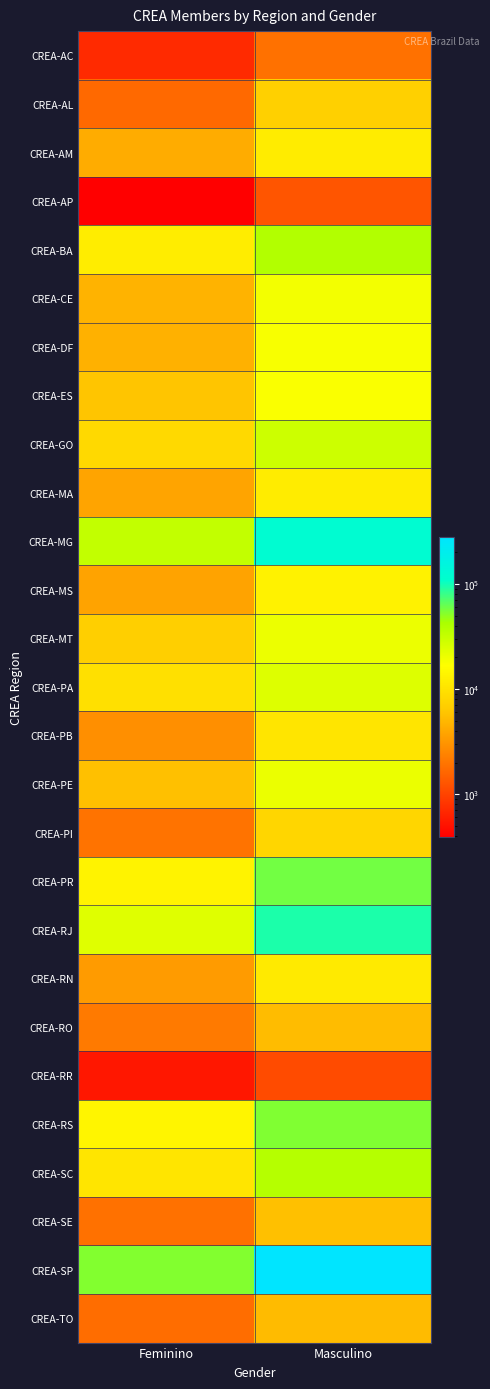

Reading left to right, list all the values displayed in this chart.

CREA-AC: Feminino=710	Masculino=1892
CREA-AL: Feminino=1677	Masculino=7159
CREA-AM: Feminino=4236	Masculino=11833
CREA-AP: Feminino=391	Masculino=1278
CREA-BA: Feminino=12202	Masculino=39436
CREA-CE: Feminino=4673	Masculino=19166
CREA-DF: Feminino=4602	Masculino=18081
CREA-ES: Feminino=6004	Masculino=17778
CREA-GO: Feminino=8487	Masculino=28991
CREA-MA: Feminino=3821	Masculino=12044
CREA-MG: Feminino=32656	Masculino=121679
CREA-MS: Feminino=3793	Masculino=13313
CREA-MT: Feminino=6962	Masculino=20483
CREA-PA: Feminino=9615	Masculino=24308
CREA-PB: Feminino=2848	Masculino=10438
CREA-PE: Feminino=5646	Masculino=20929
CREA-PI: Feminino=1935	Masculino=7985
CREA-PR: Feminino=13595	Masculino=58273
CREA-RJ: Feminino=23618	Masculino=93569
CREA-RN: Feminino=3361	Masculino=11362
CREA-RO: Feminino=2123	Masculino=5258
CREA-RR: Feminino=544	Masculino=1119
CREA-RS: Feminino=14061	Masculino=54101
CREA-SC: Feminino=10400	Masculino=37472
CREA-SE: Feminino=1888	Masculino=5614
CREA-SP: Feminino=53124	Masculino=281812
CREA-TO: Feminino=1799	Masculino=5200